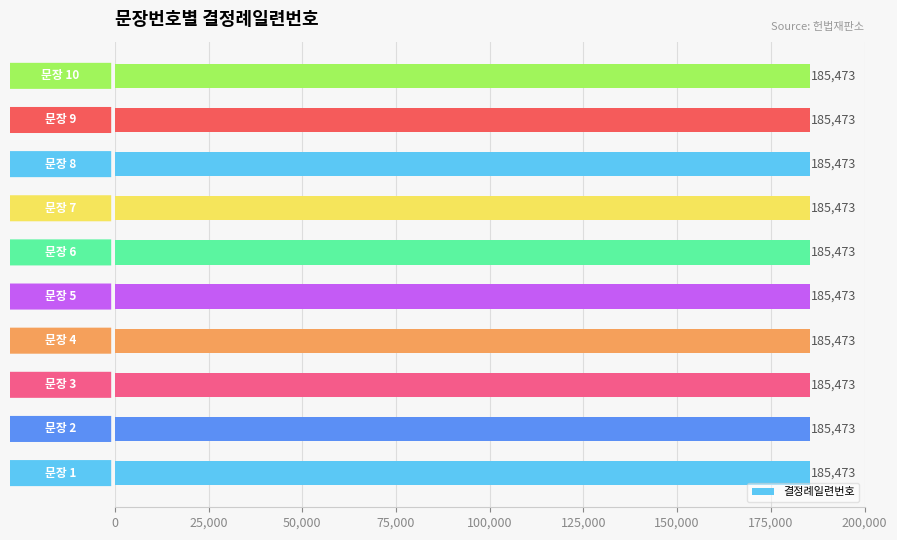

Does the chart contain any negative values?

No